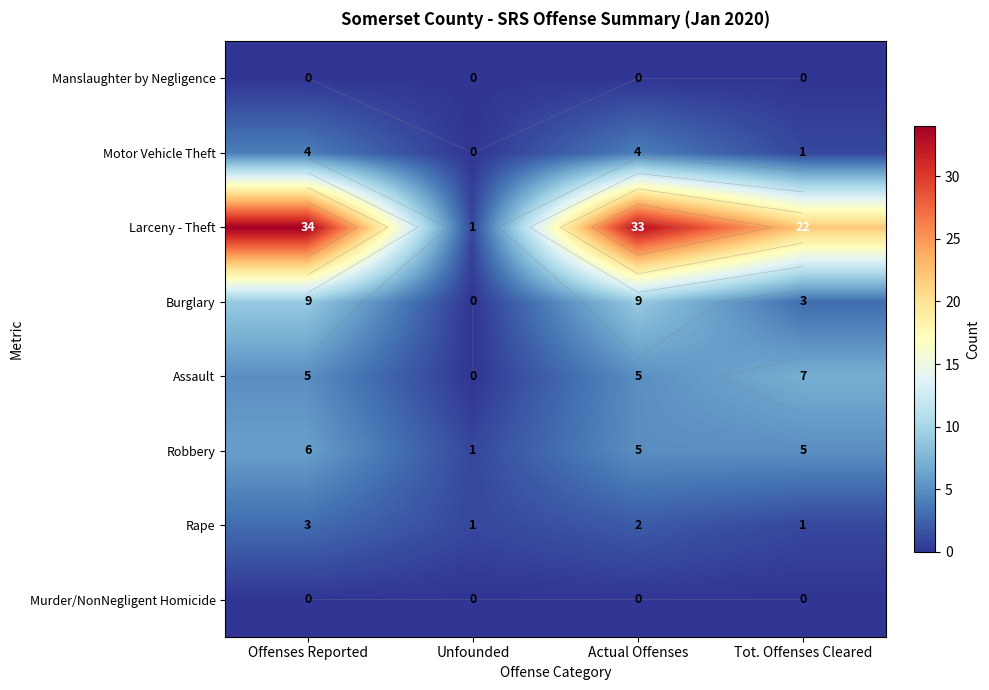

Which has a higher value, Offenses Reported or Unfounded?

Offenses Reported